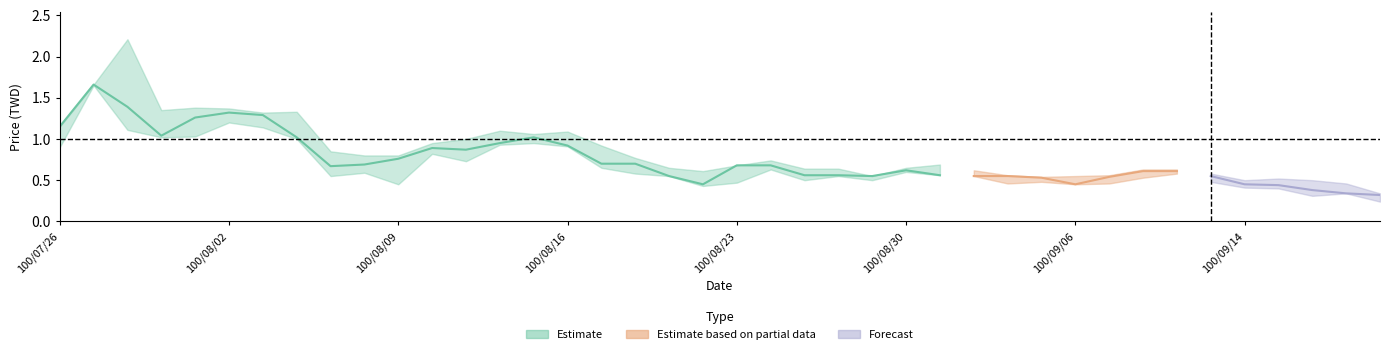

What value does the close series have at 100/08/15?

1.0